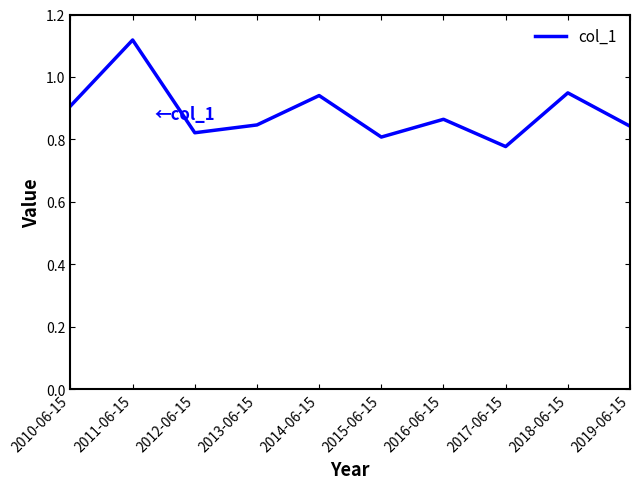

Is it true that the value at 2015-06-15 is 0.8?

True